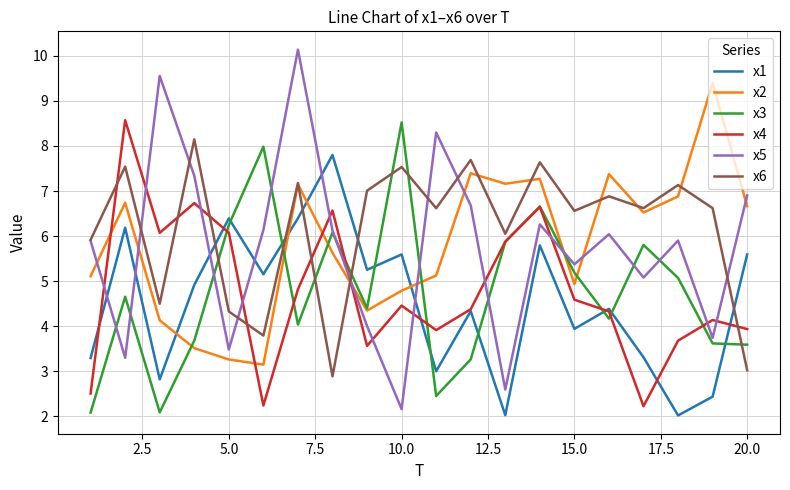

What is the difference between the maximum and minimum values in the x1 series?

5.8